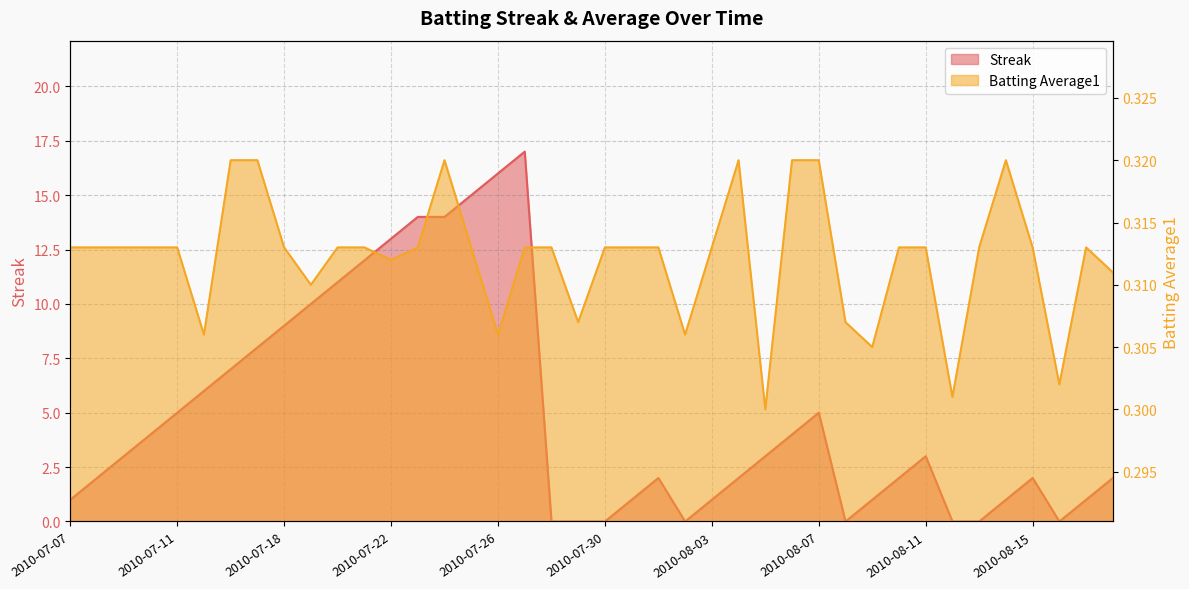

How many lines are shown in the chart?

2